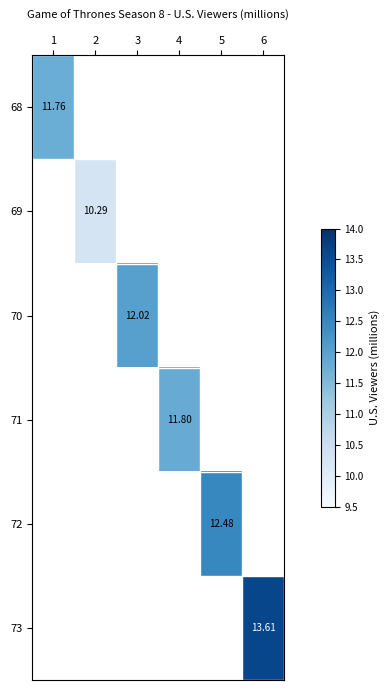

How many distinct data groups are displayed?

6